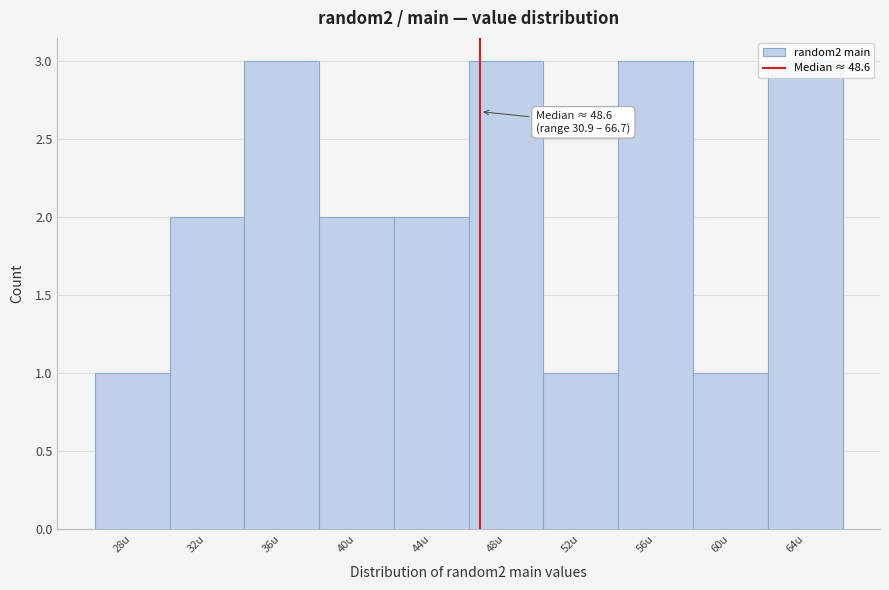

What is the label of the 9th bar from the right?

32u